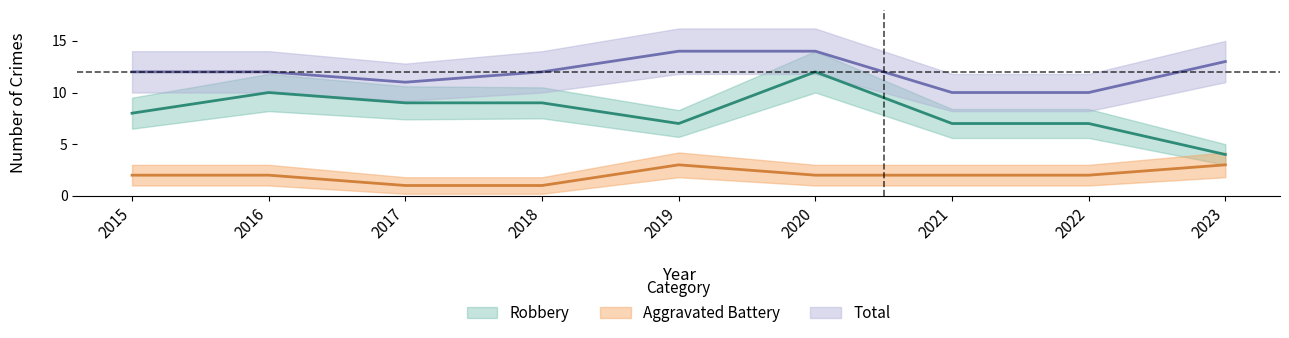

What is the difference between the second highest and minimum values in the Total series?

4